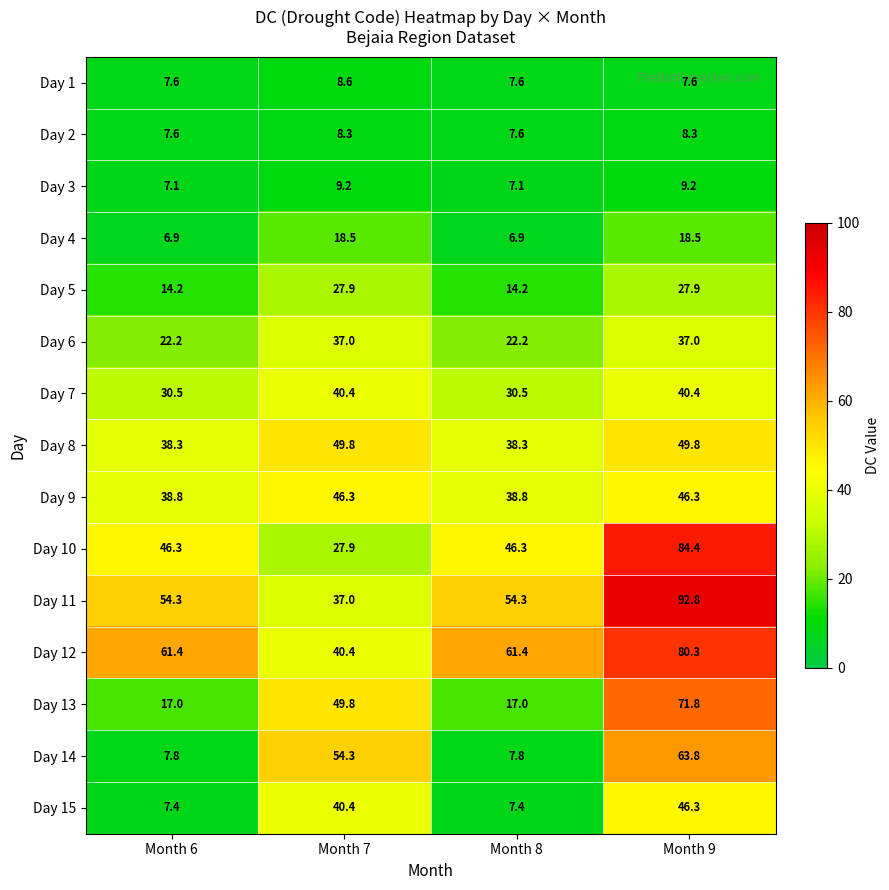

What is the total value across all series at Month 9?

684.4